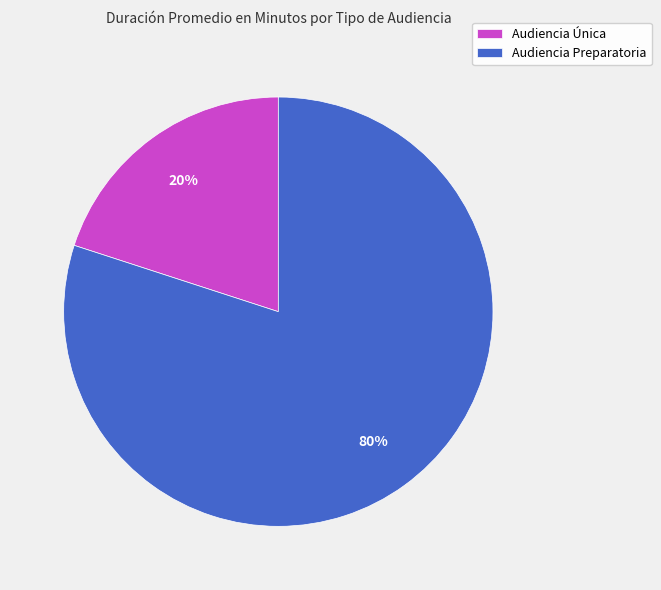

What is the largest slice in the pie chart?

Audiencia Preparatoria